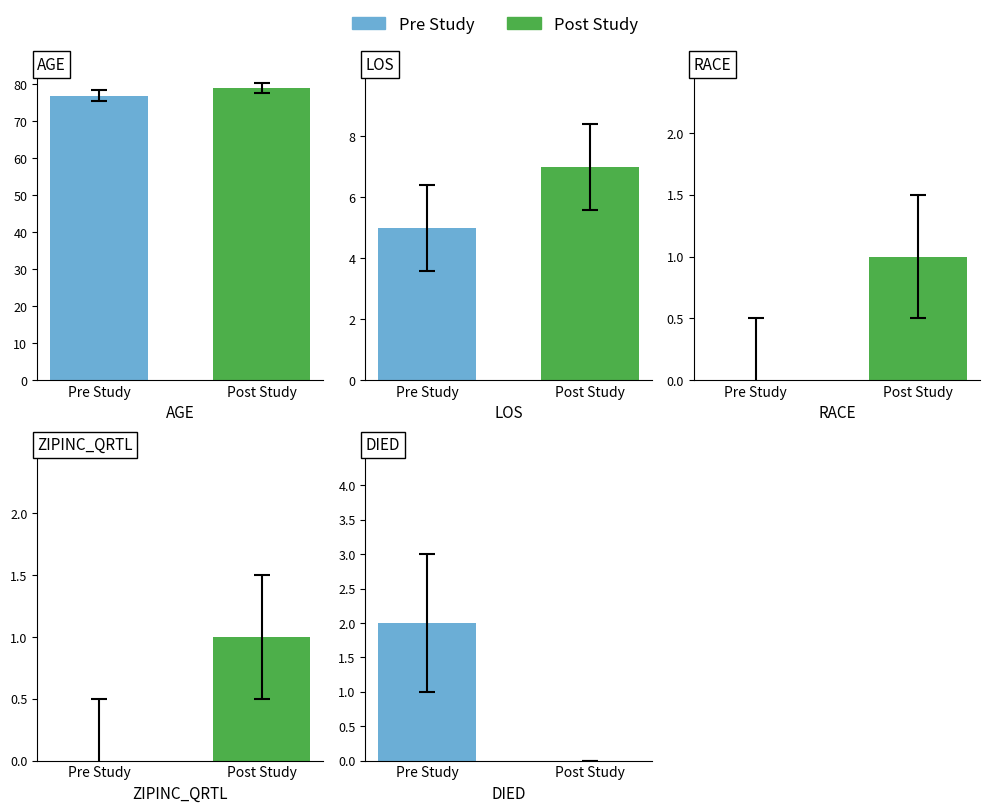

Which series changed the most between AGE and DIED?

Post Study